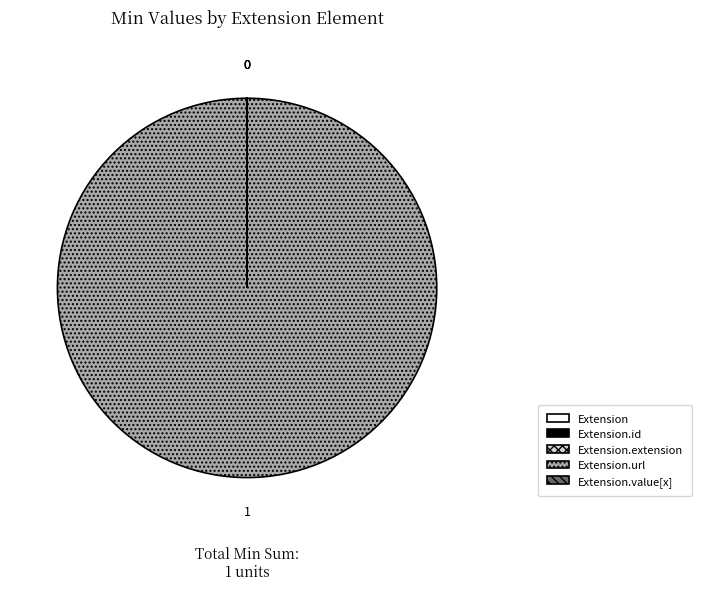

Is there any slice that represents more than half of the pie?

Yes